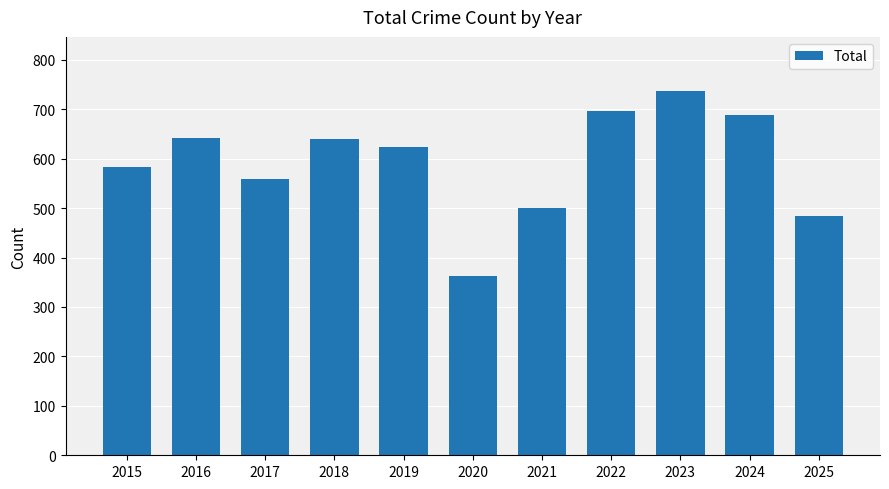

The chart shows a value of 624 at 2019. True or false?

True